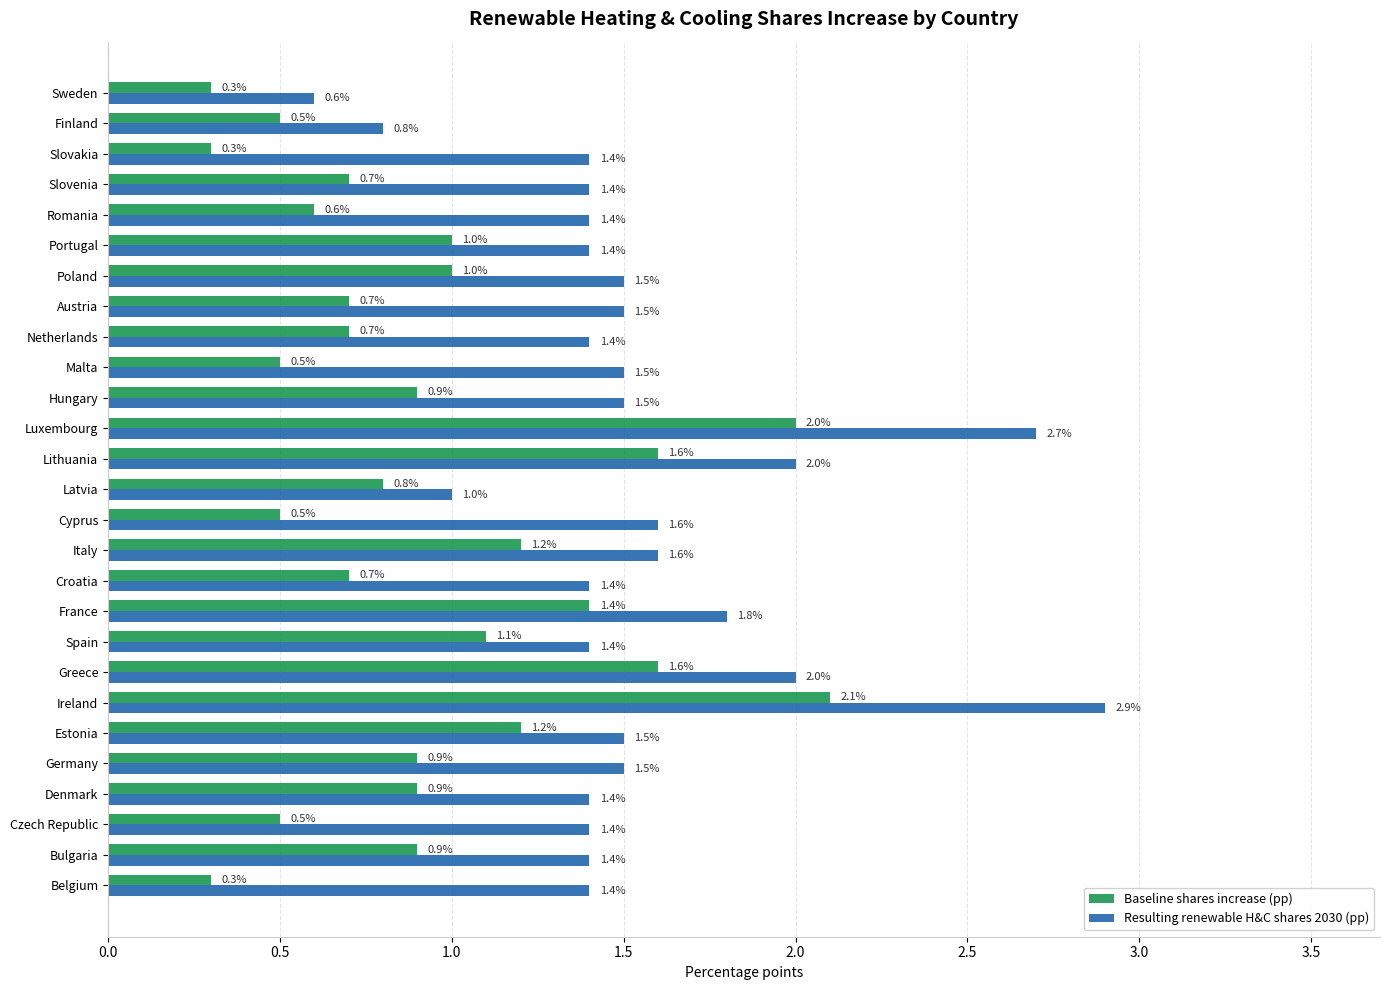

Is it true that Resulting renewable H&C shares 2030 (pp) equals 0.4 at Latvia?

False